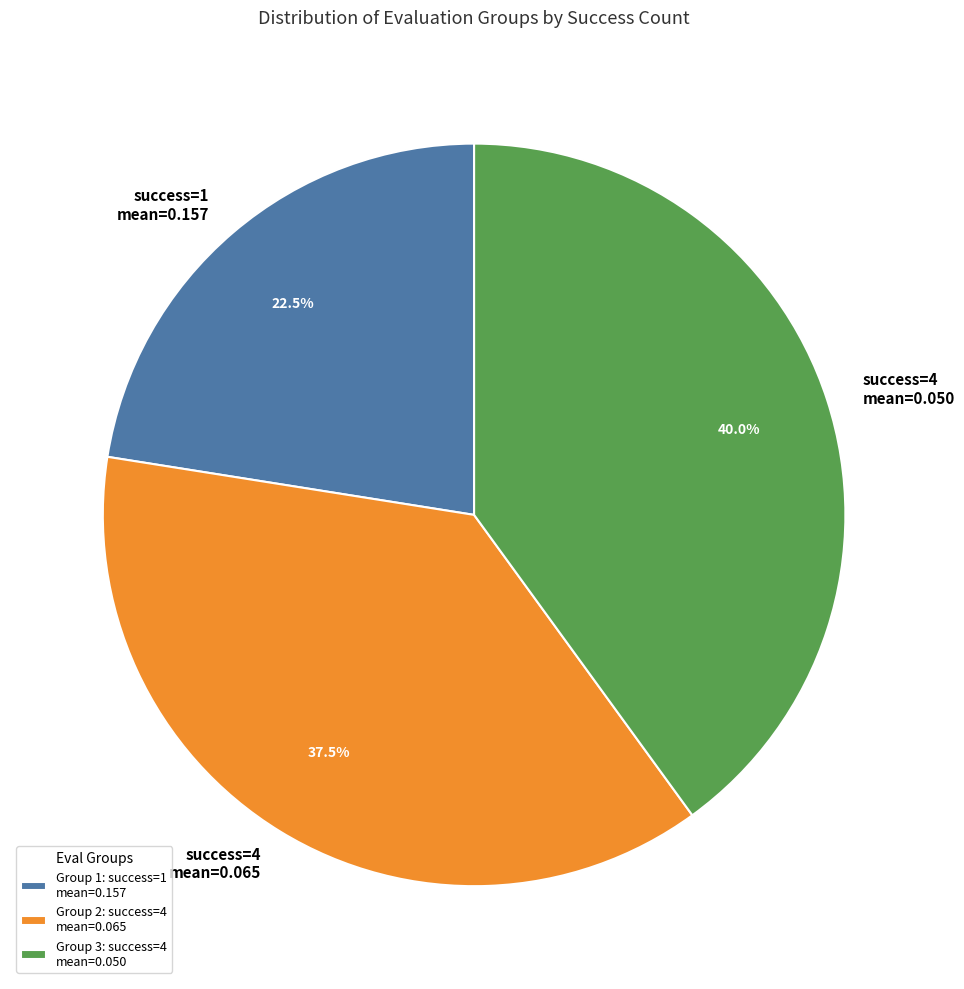

Does success=4 mean=0.065 represent more than half of the total?

No